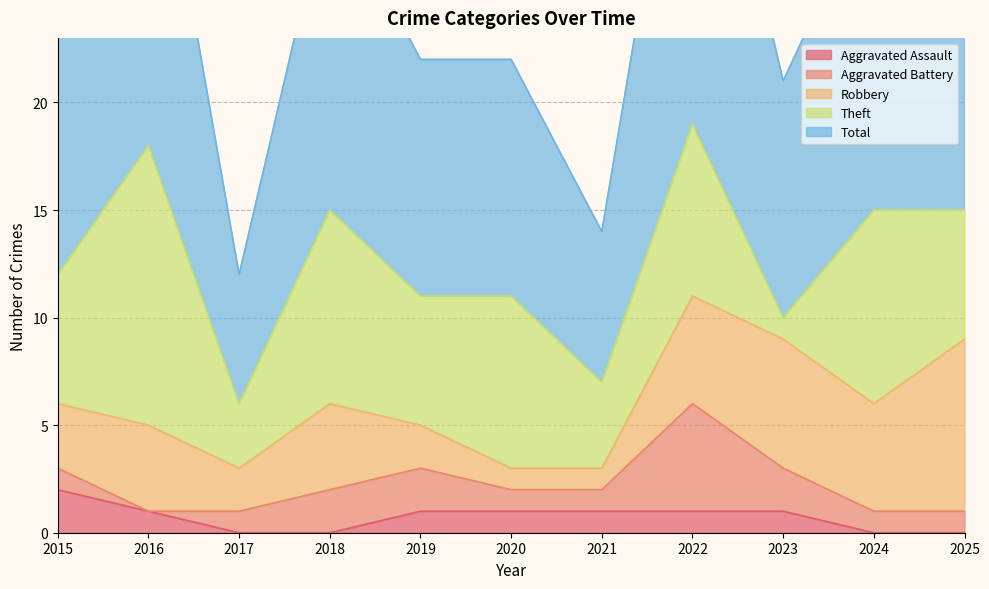

At how many categories does at least one series exceed 1?

11